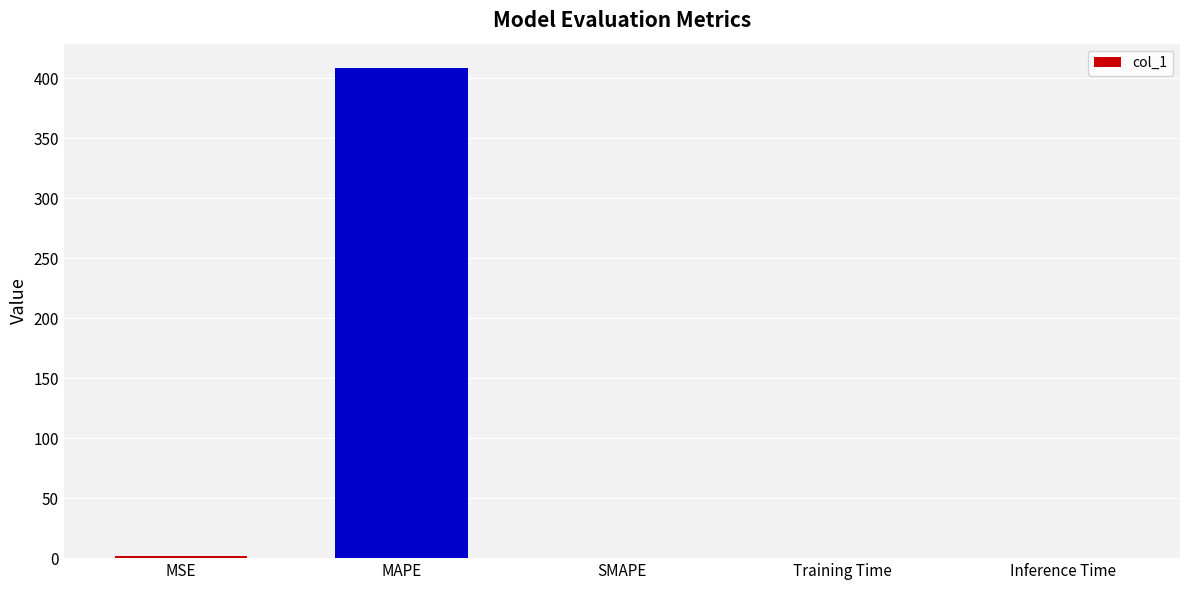

What is the sum of all values?

409.8